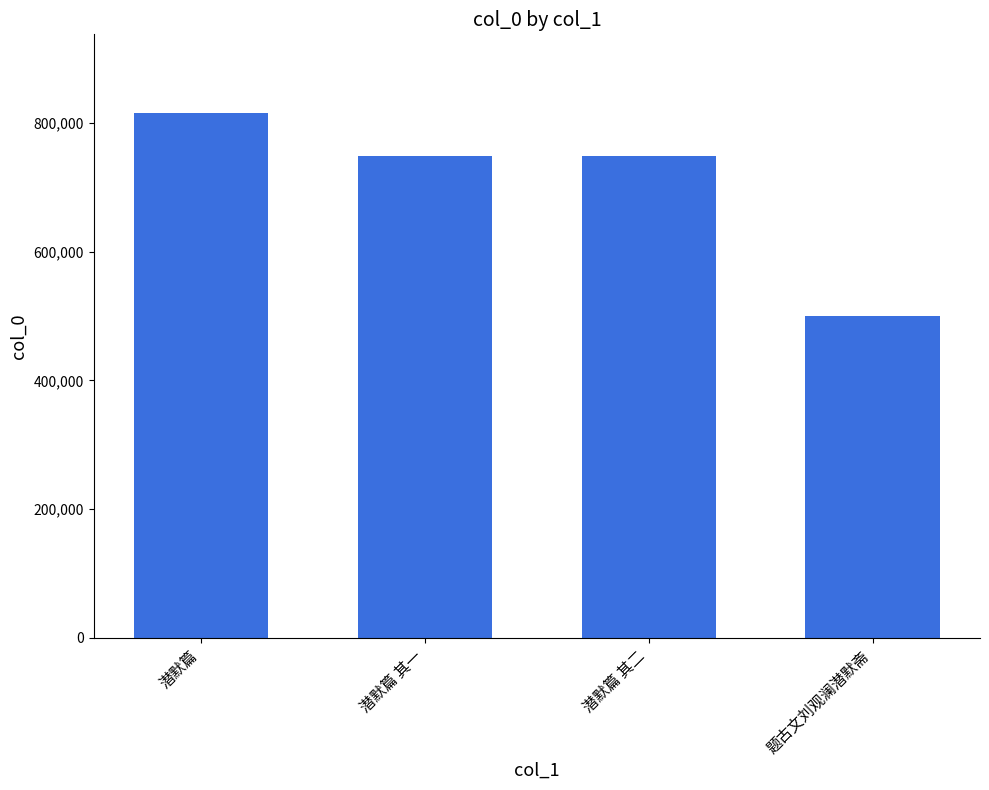

Which label corresponds to the smallest value in the chart?

题古文刘观澜潜默斋